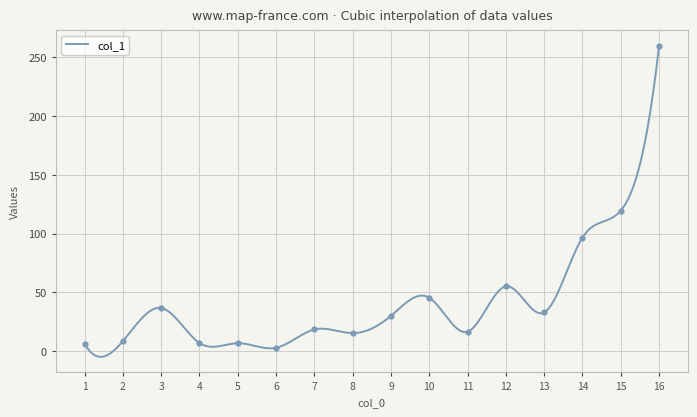

Approximately how many times larger is the value at 10 compared to 16?

0.2